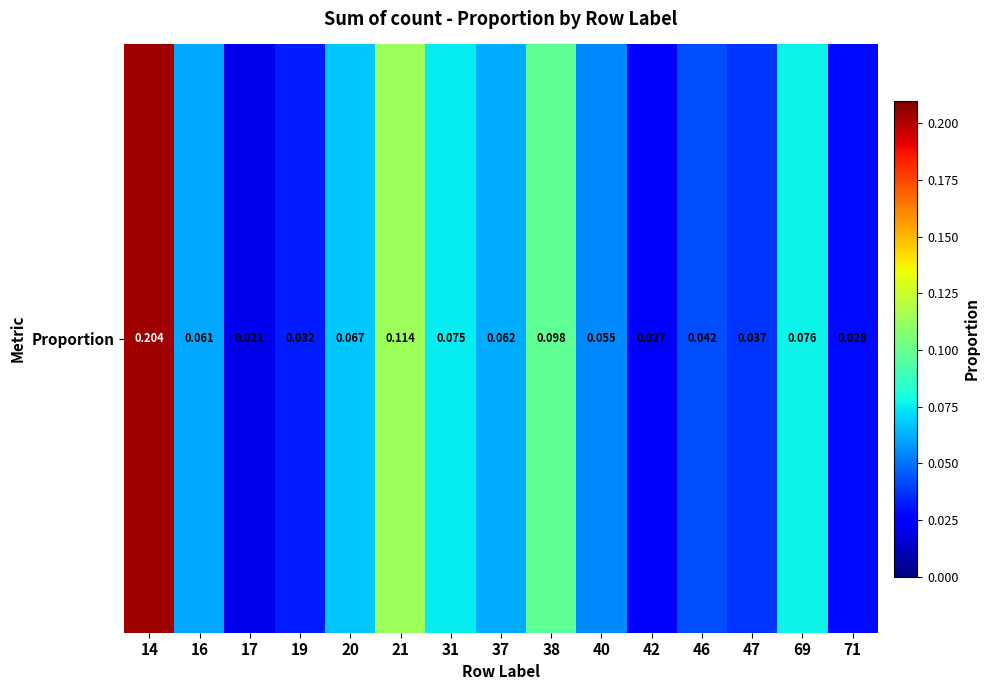

The chart shows a value of 0.1 at 16. True or false?

True